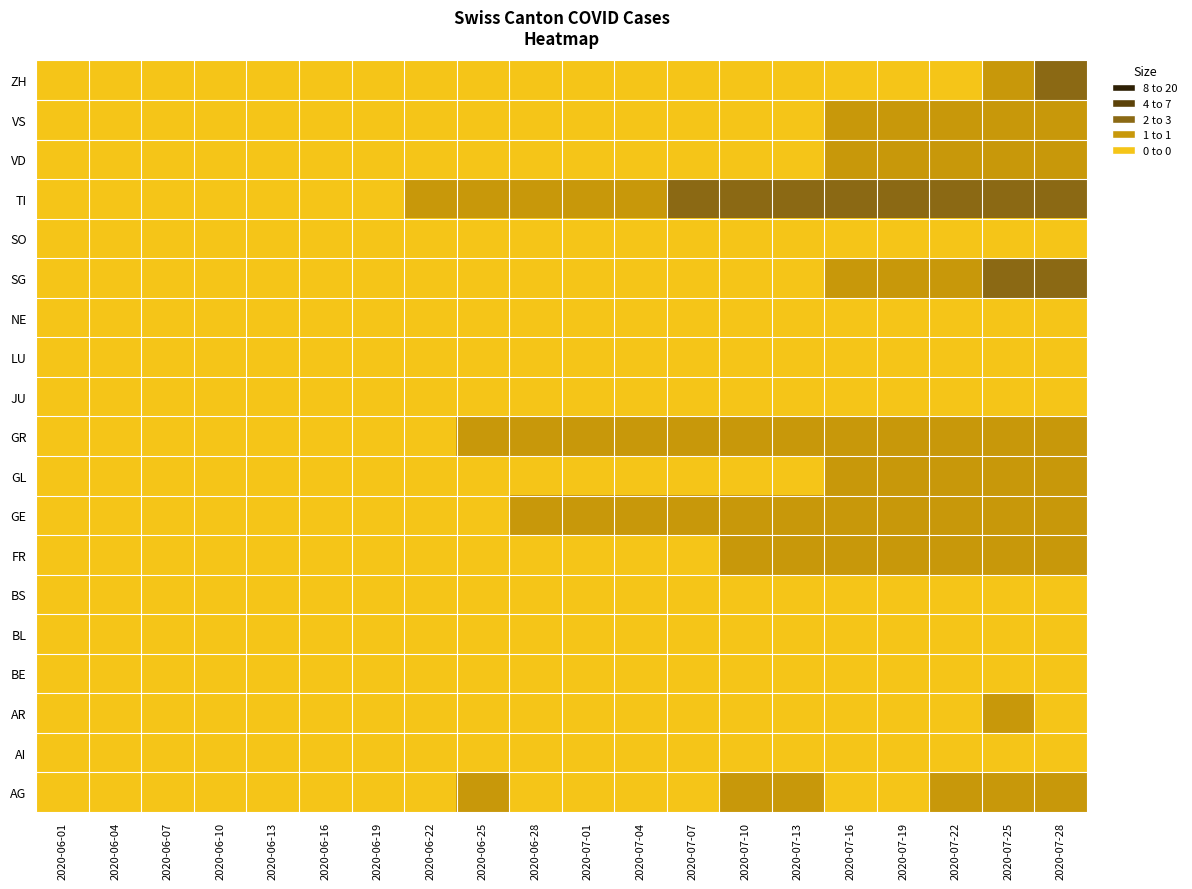

Which has a higher value, 2020-07-25 or 2020-06-25?

2020-07-25